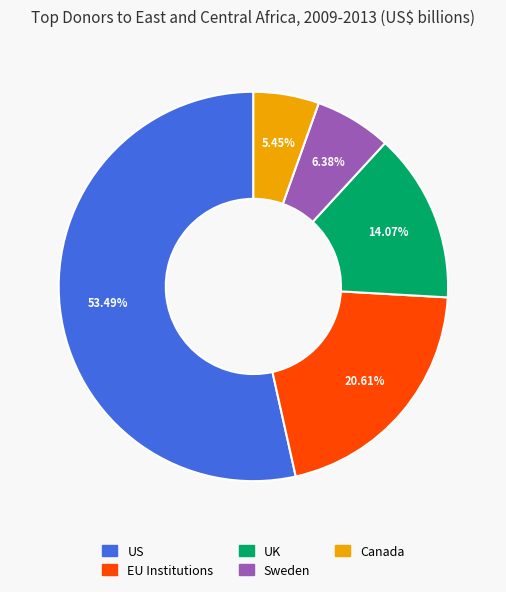

To the nearest percent, what portion does Canada represent?

5%